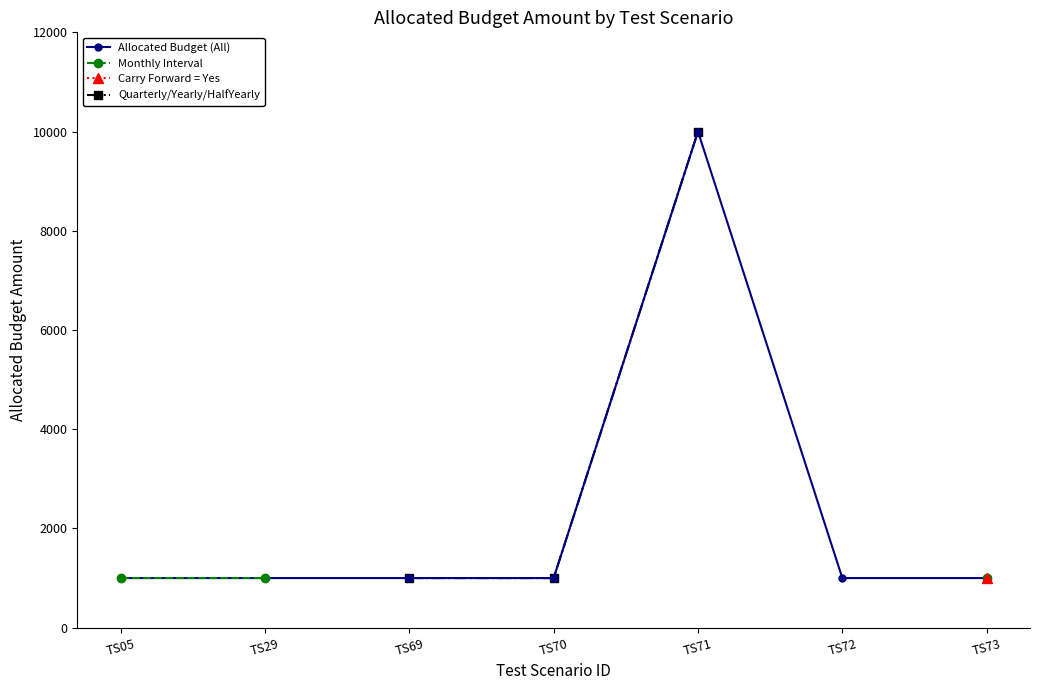

At how many categories does at least one series exceed 9242?

1